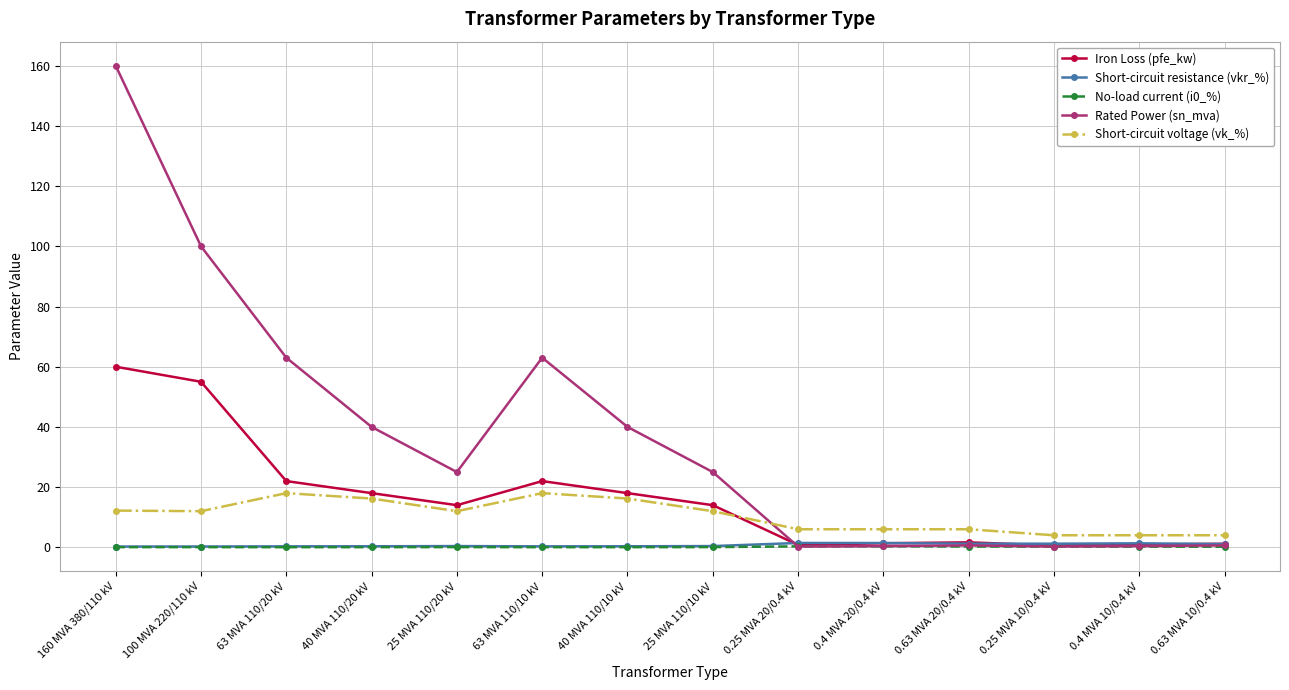

What position from the right is 0.25 MVA 20/0.4 kV?

6